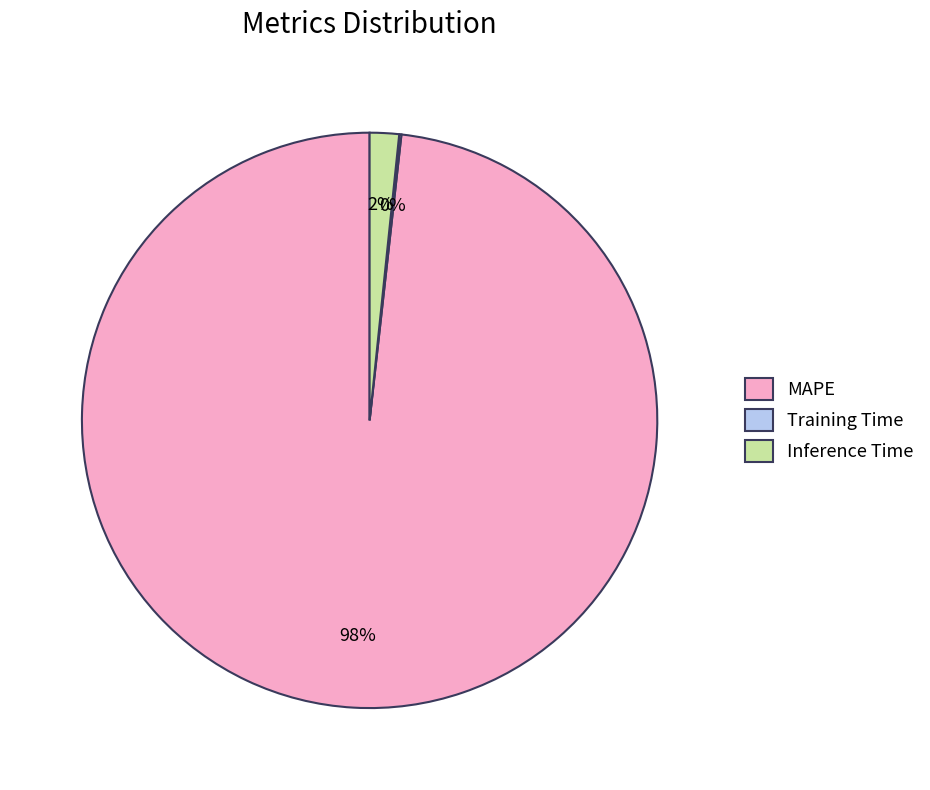

What is the majority slice?

MAPE